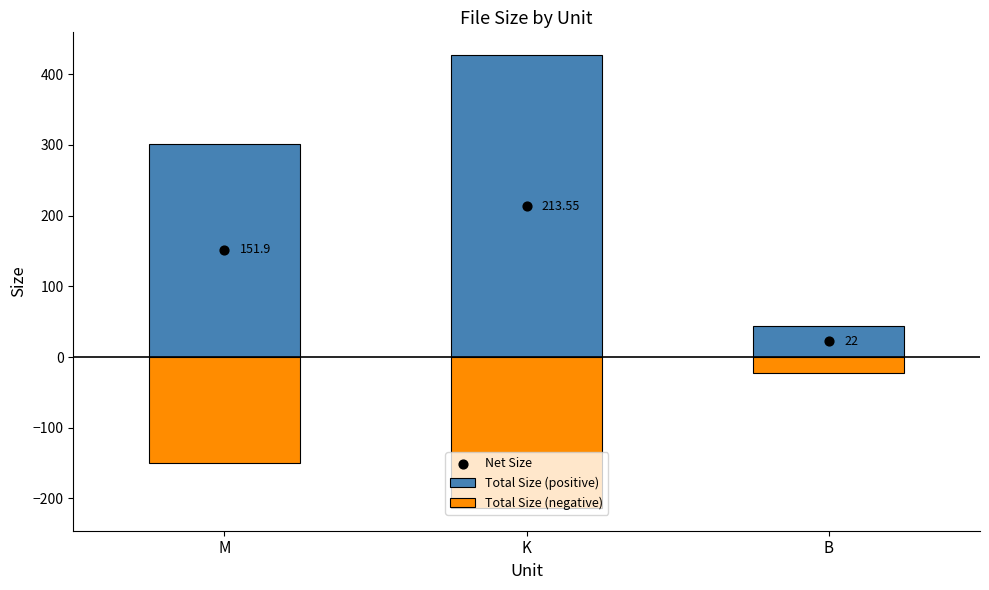

Which series contains the highest Y value?

Total Size (positive)